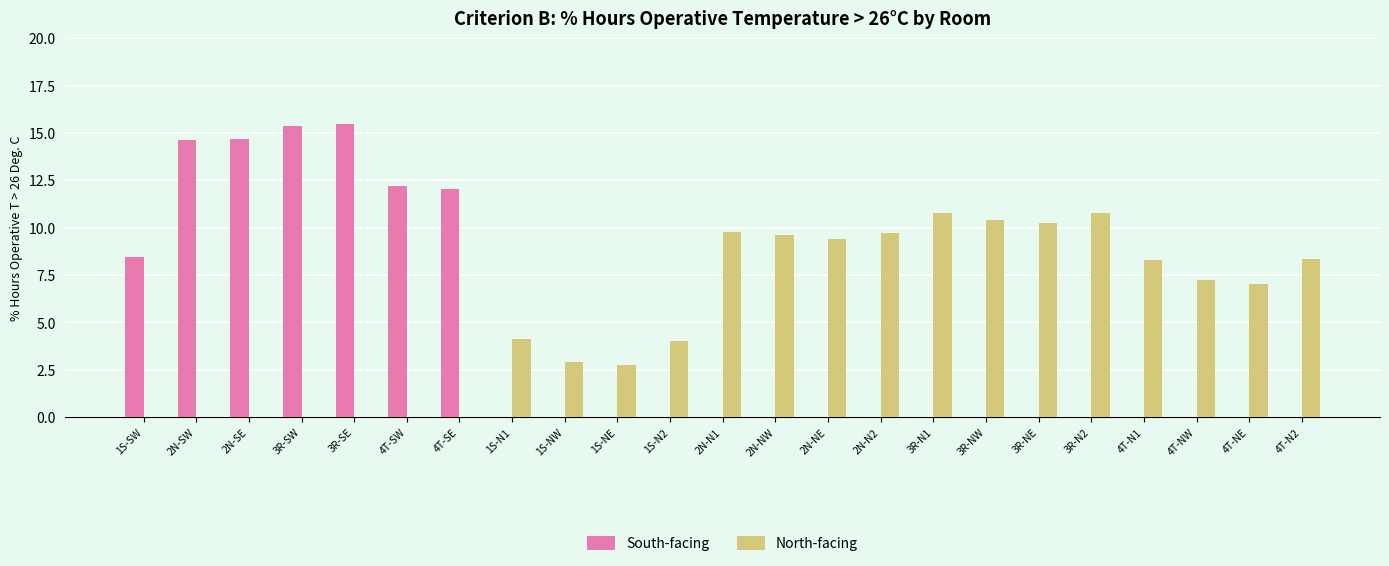

The South-facing series shows 23.5 at 3R-SW. True or false?

False